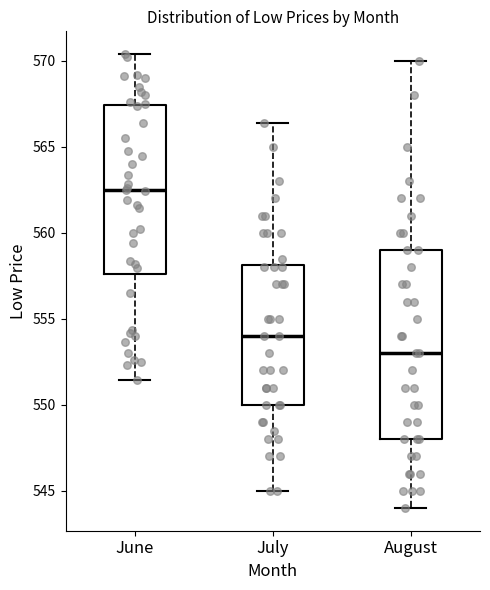

Comparing the boxes themselves (not the whiskers), which one is the tallest?

August